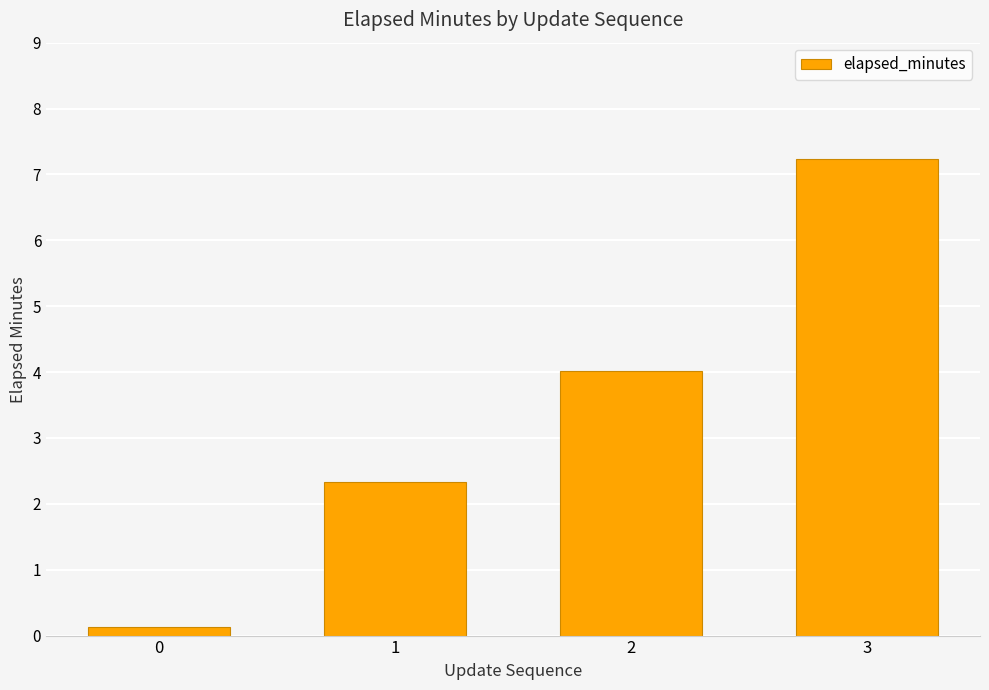

The chart shows a value of 4.0 at 2. True or false?

True